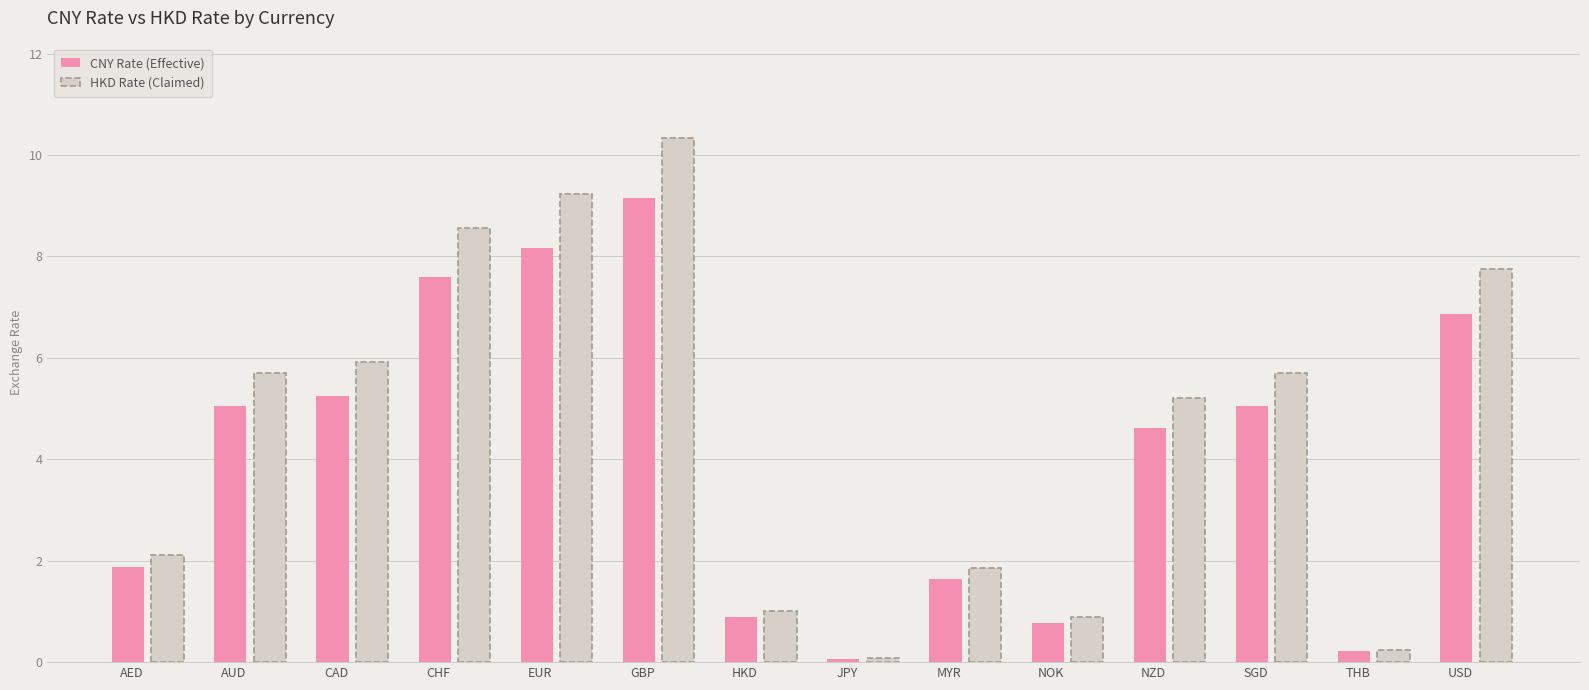

Where is CNY Rate (Effective) nearest to the value 4?

NZD